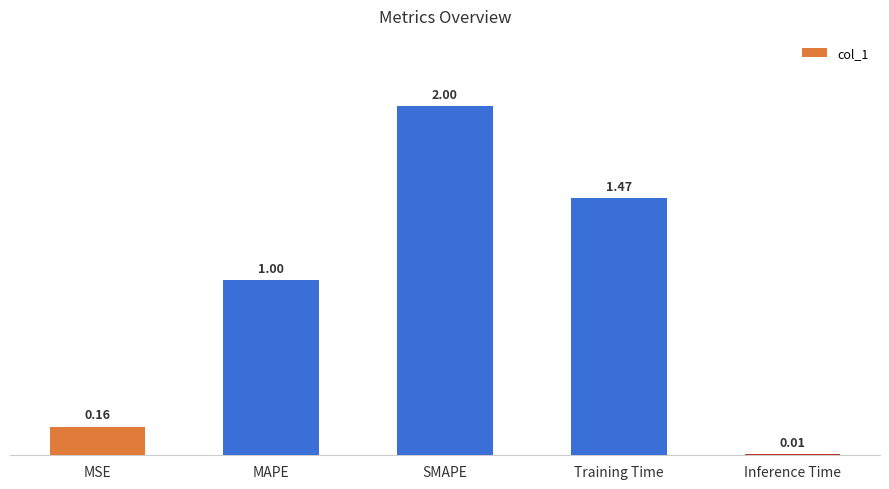

What is the label of the 1st bar from the right?

Inference Time